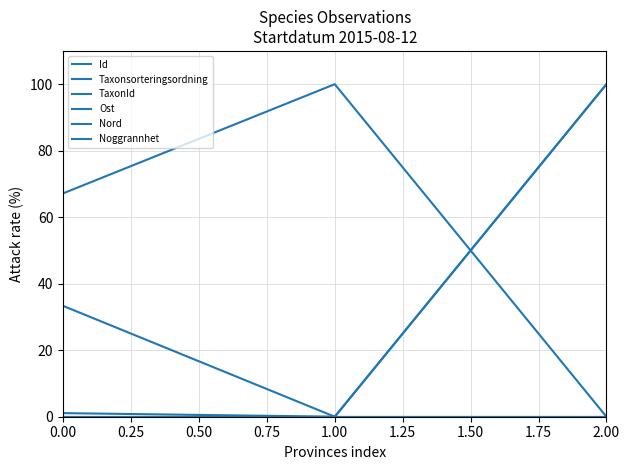

Does the chart display data point markers on the line(s)?

No